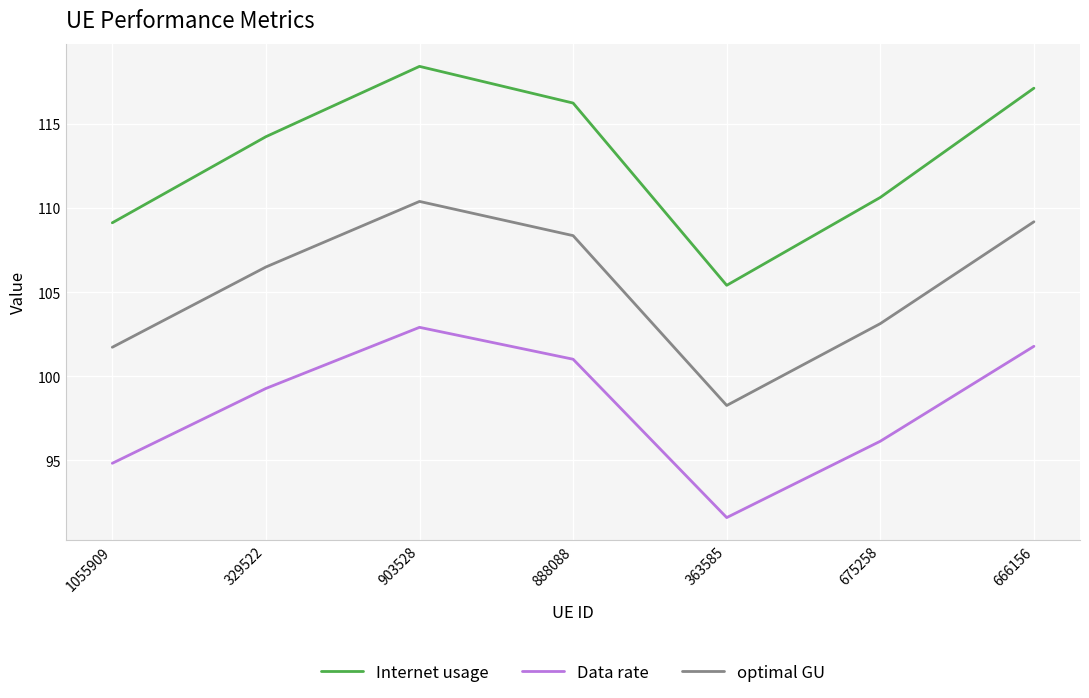

At how many categories does at least one series exceed 114?

4